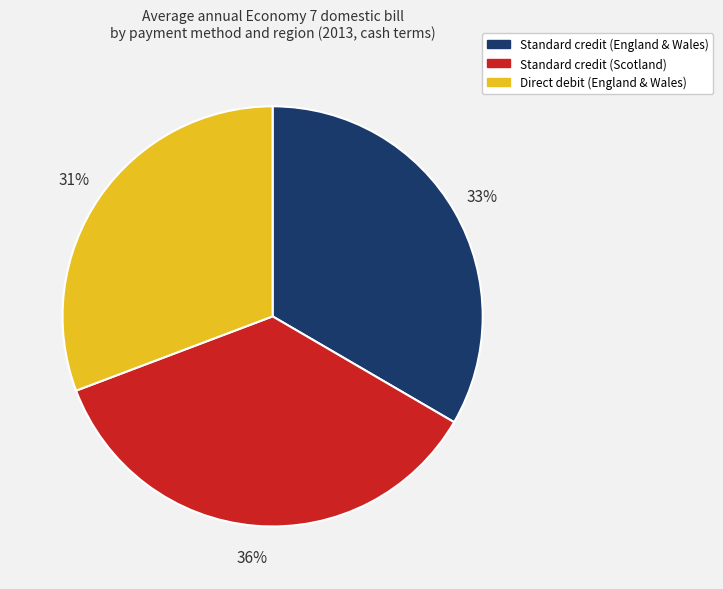

What is the largest slice in the pie chart?

Standard credit (Scotland)